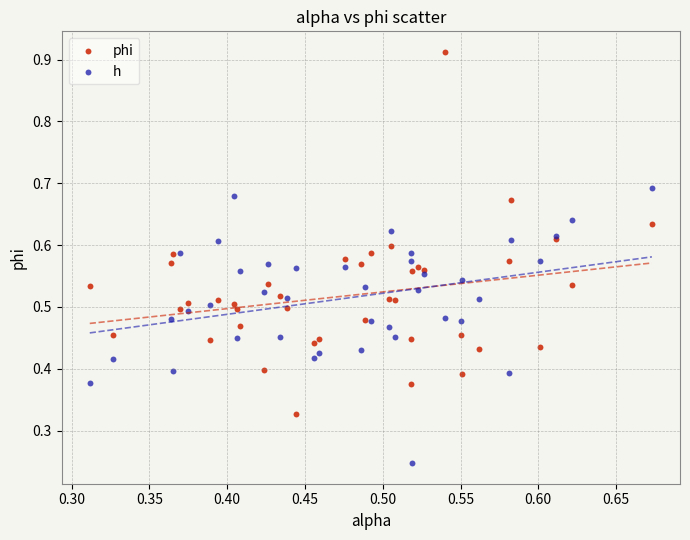

Which series contains the lowest Y value?

h